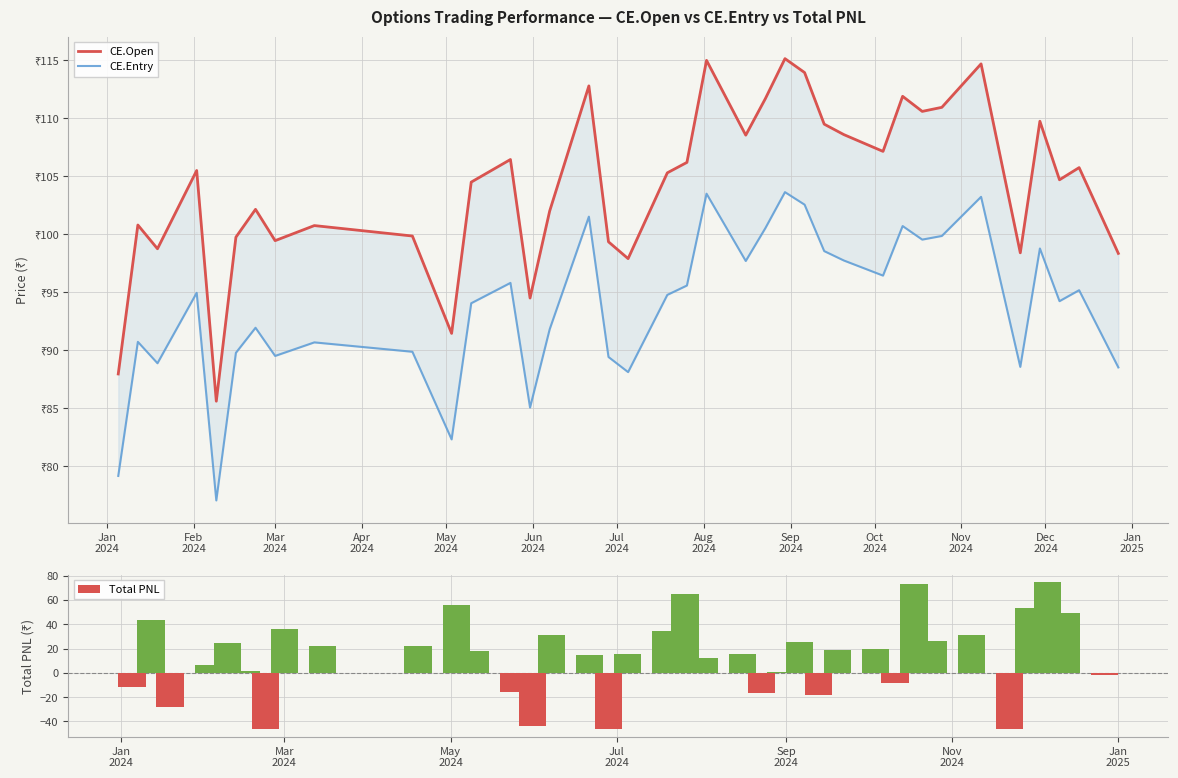

Which series has the largest total across all categories?

CE.Open